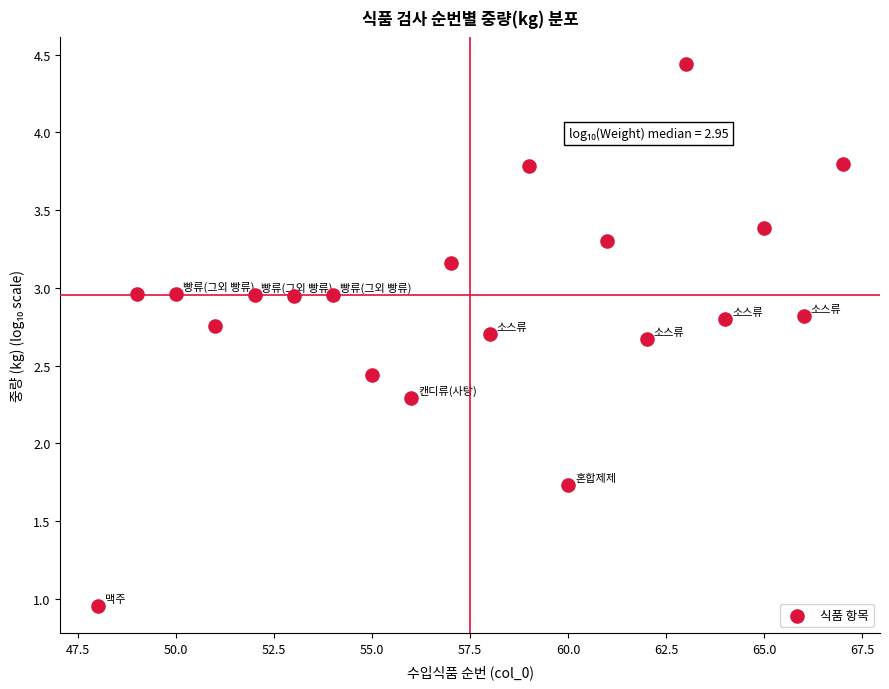

What is the range of Y values (max minus min)?

3.5